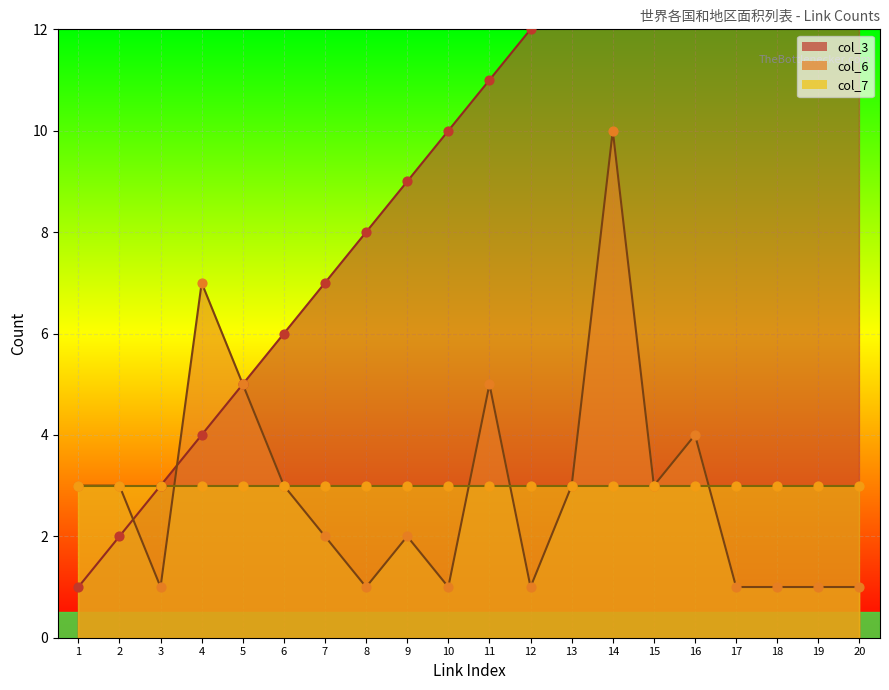

At which category is the sum across all series the highest?

14